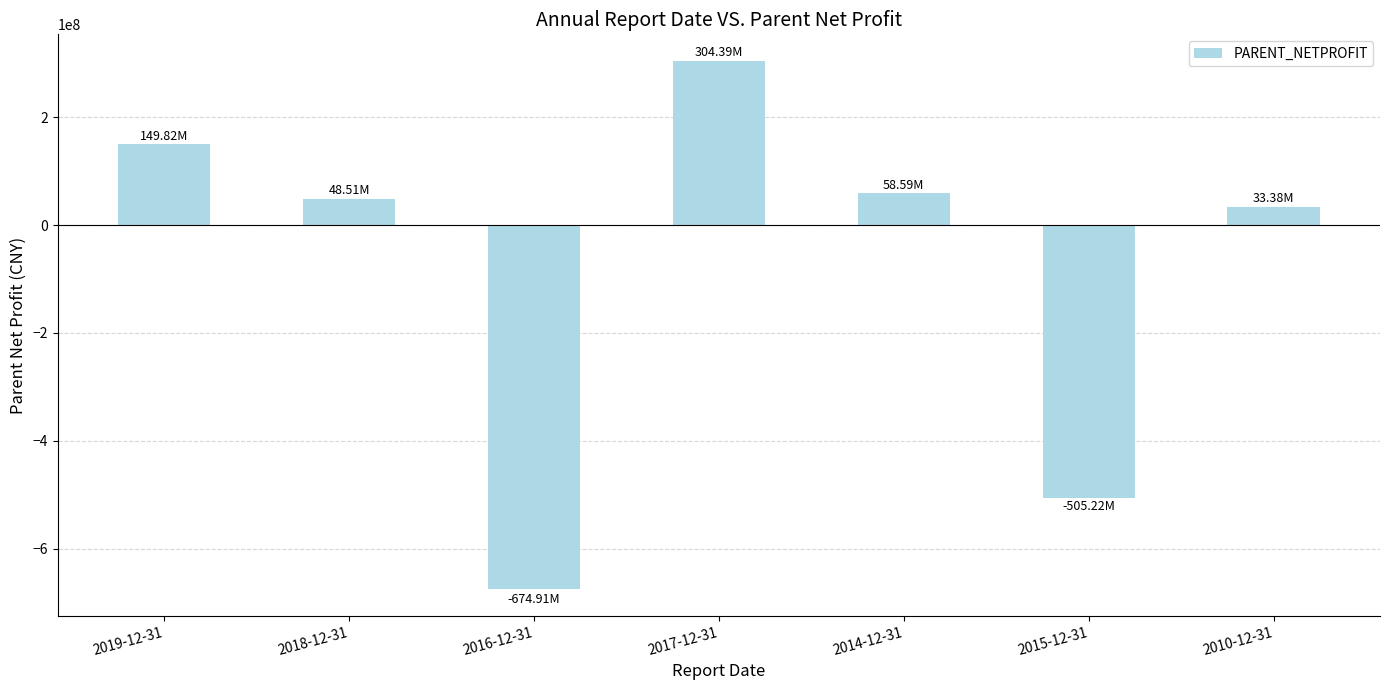

Does the chart contain stacked bars?

No